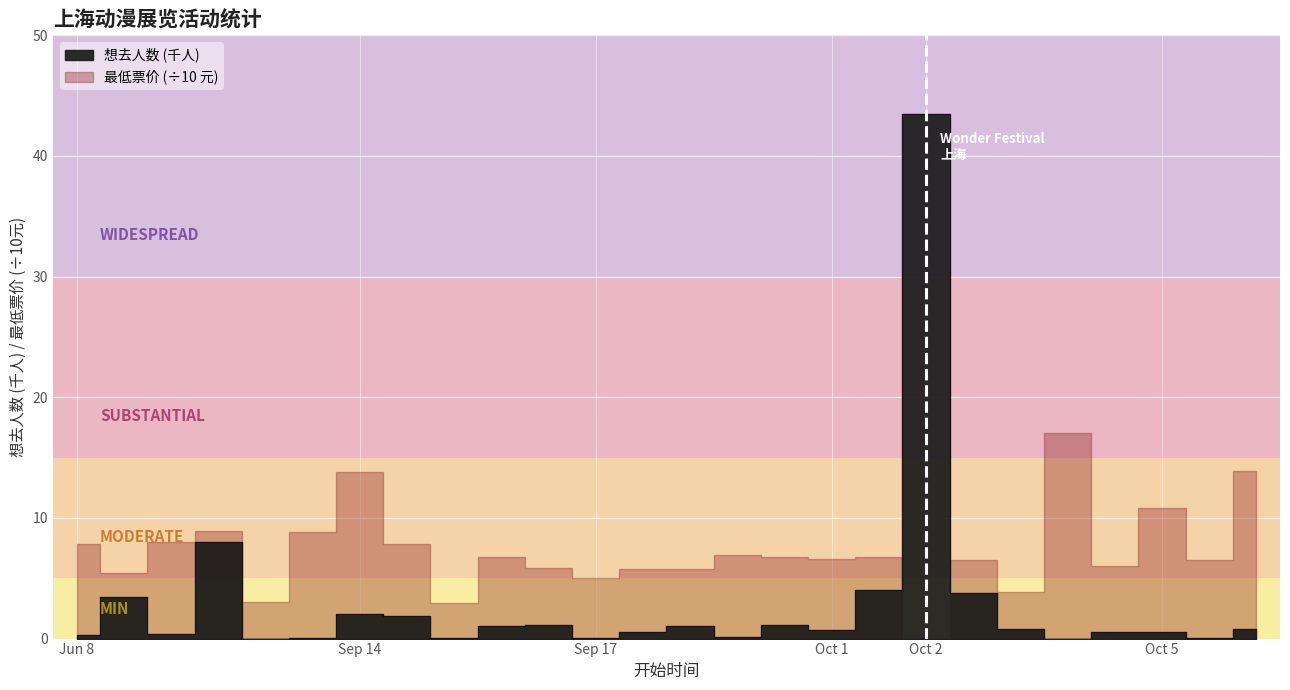

What is the change in value from 21 to 25?

+0.8